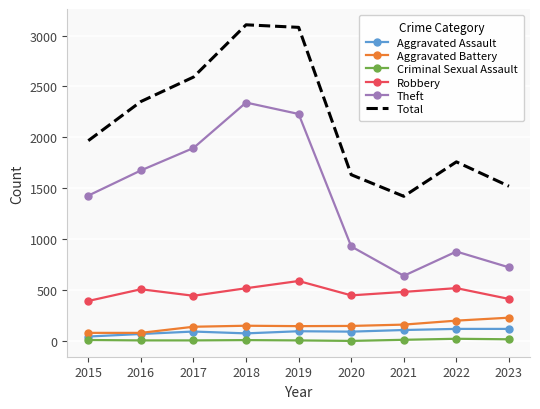

What is the highest value of the Total series?

3105